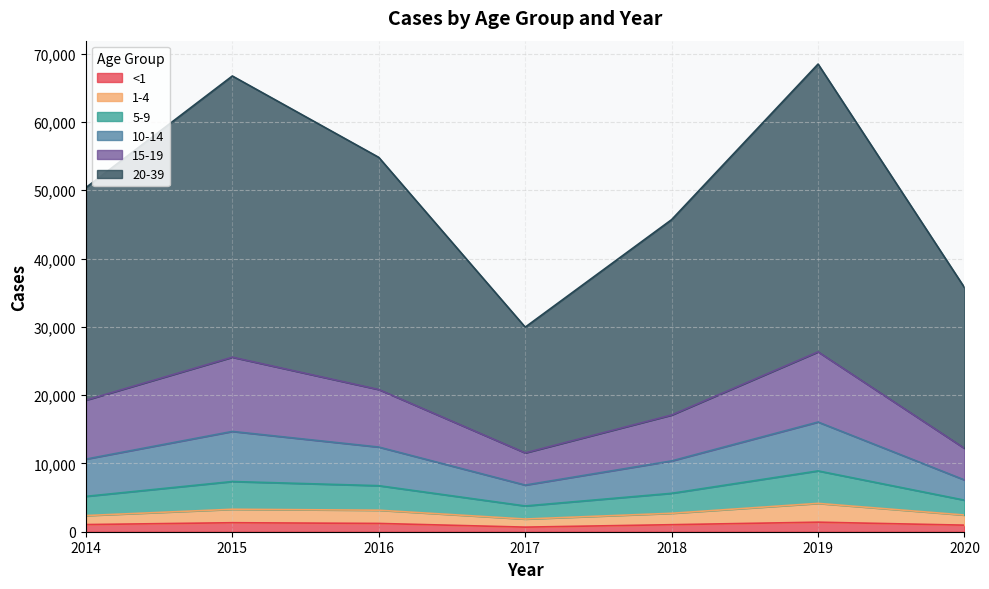

At how many categories does at least one series exceed 36282?

5